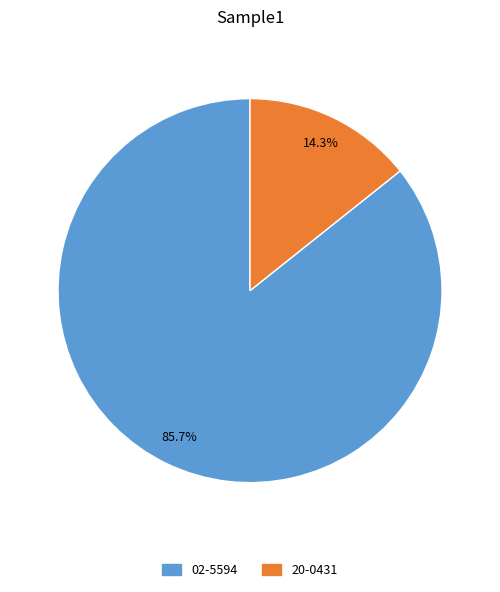

What is the ratio of the value at 02-5594 to the value at 20-0431?

6.0